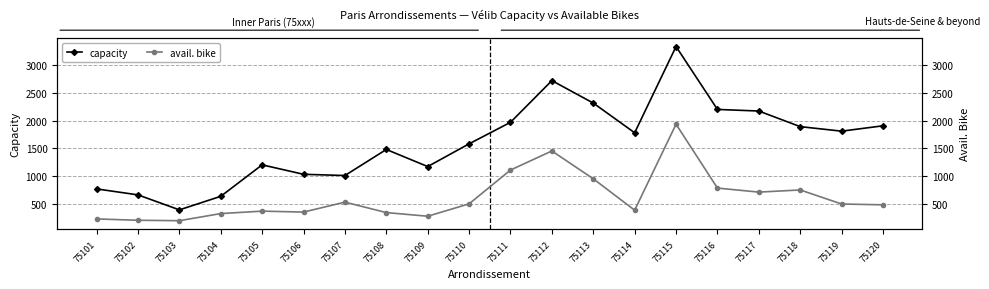

True or false: capacity and avail. bike intersect in this chart.

False